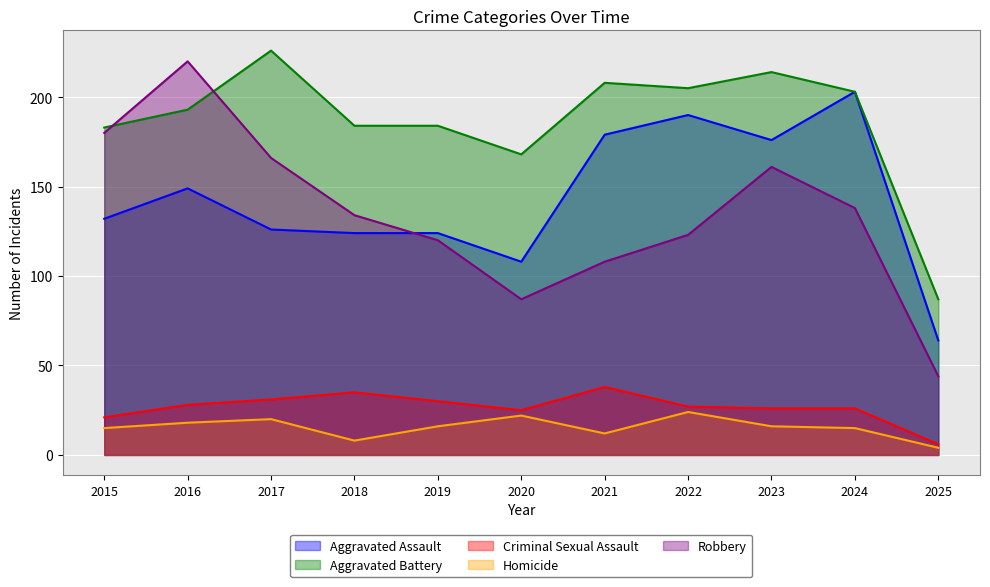

What is the value of the Criminal Sexual Assault point at the 2nd from the left?

28